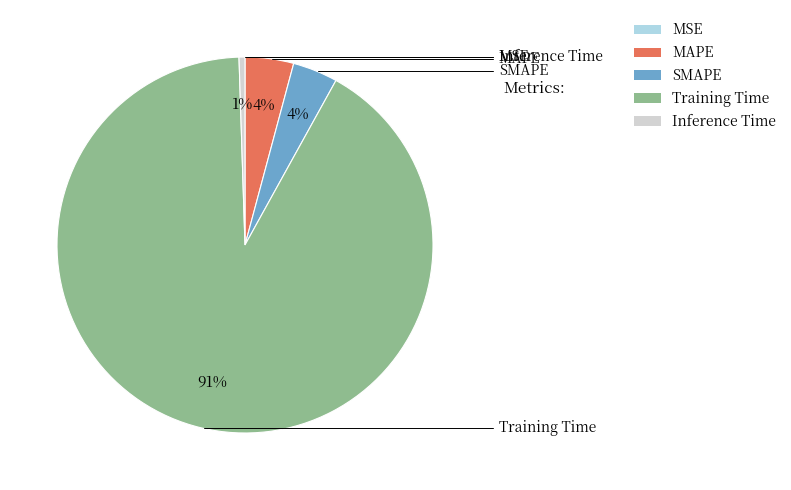

Between Training Time and SMAPE, which is larger?

Training Time